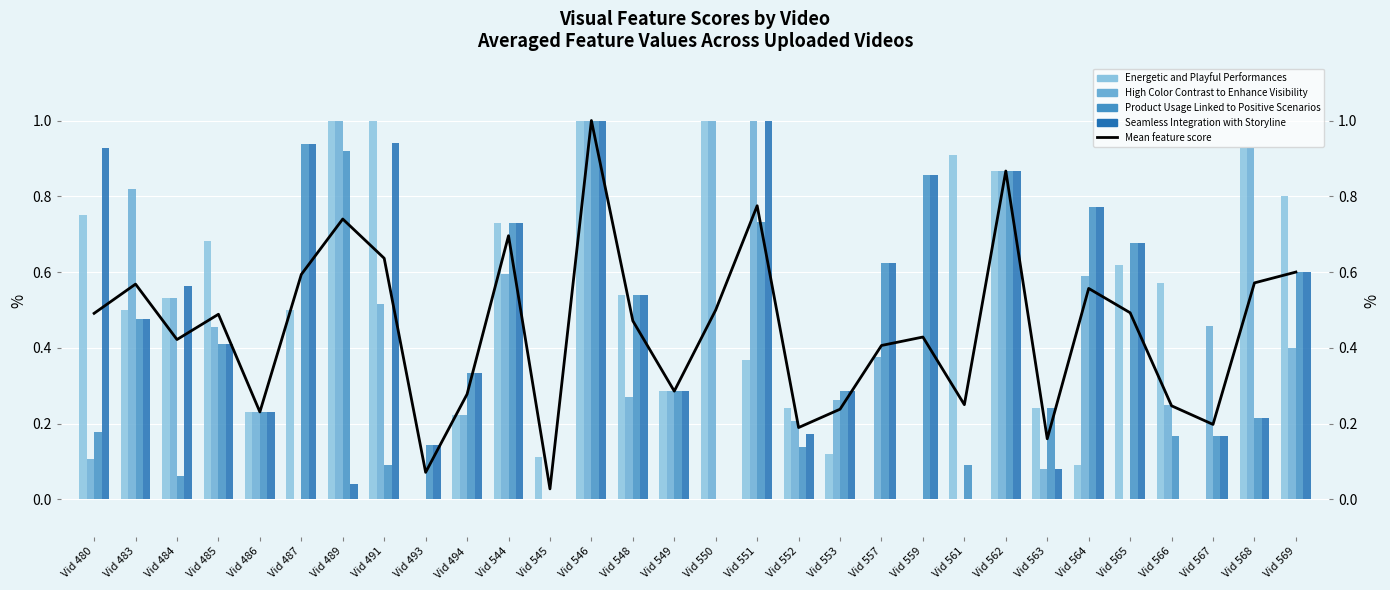

Are the bars horizontal?

No